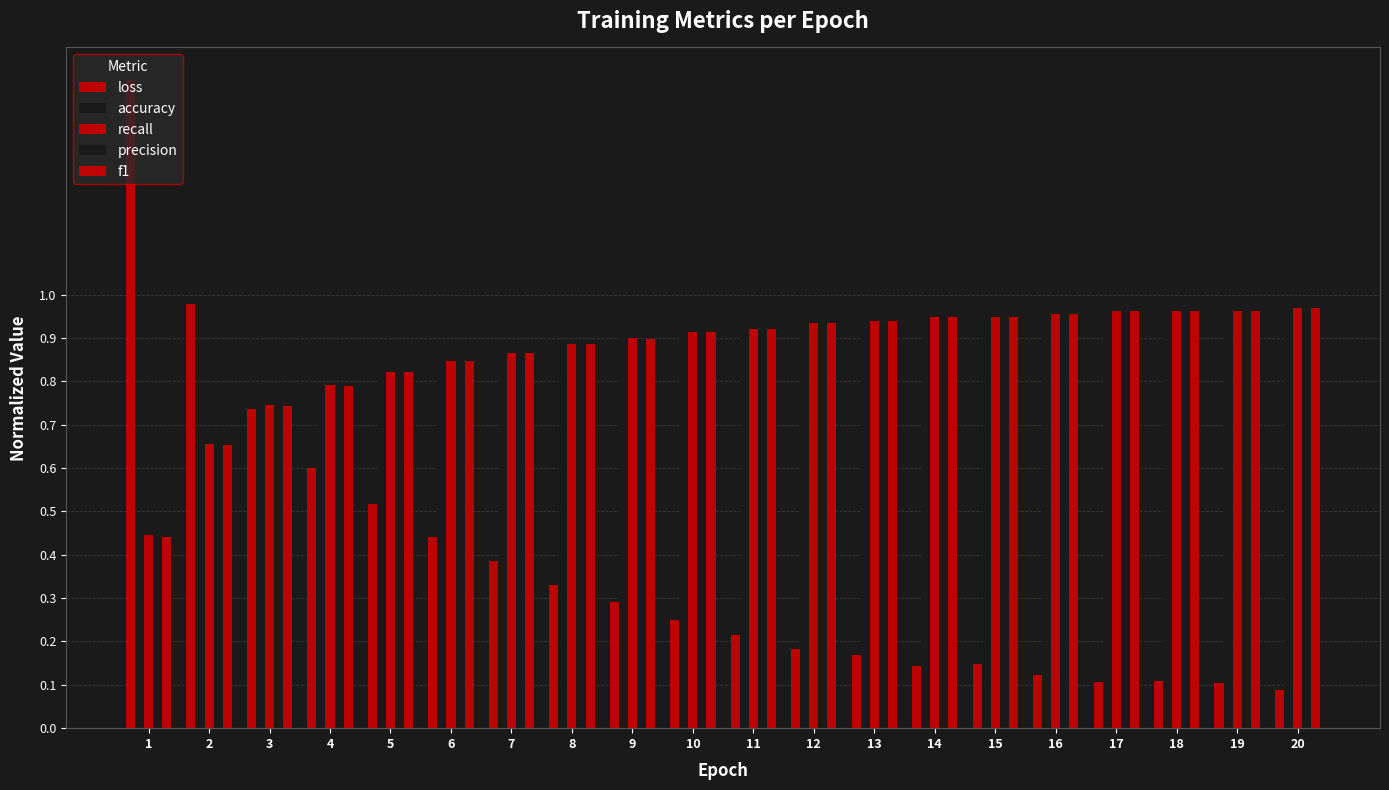

Are the bars grouped side by side (vs. stacked)?

Yes